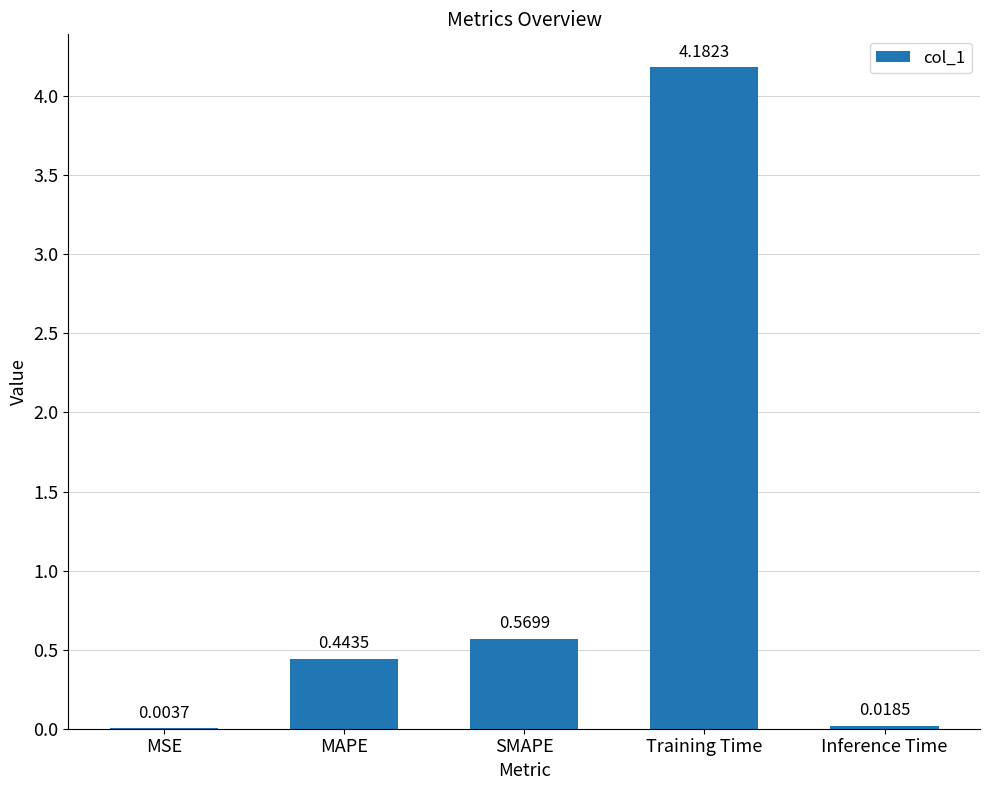

Between Inference Time and SMAPE, which is larger?

SMAPE